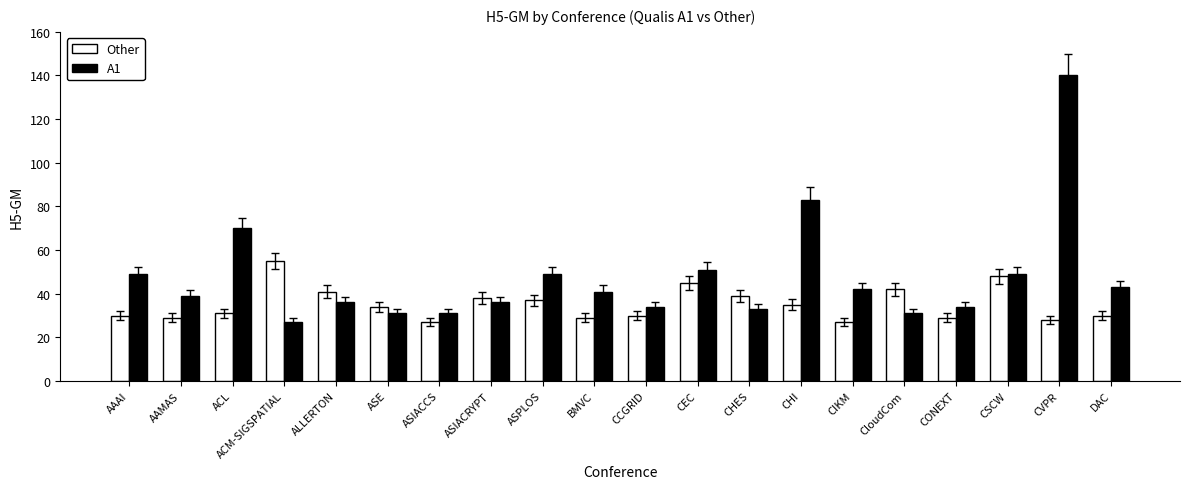

Does the chart contain any negative values?

No